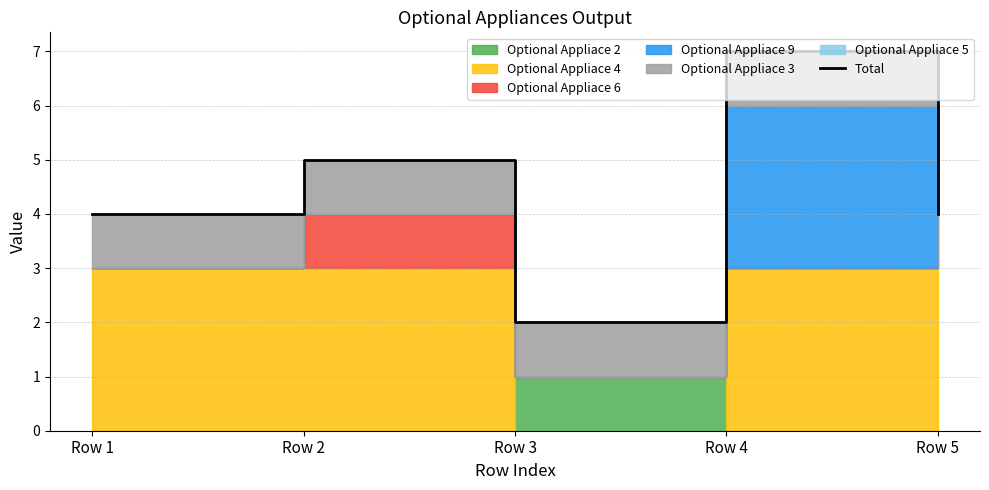

How many points are higher than both their immediate neighbors (excluding endpoints)?

2